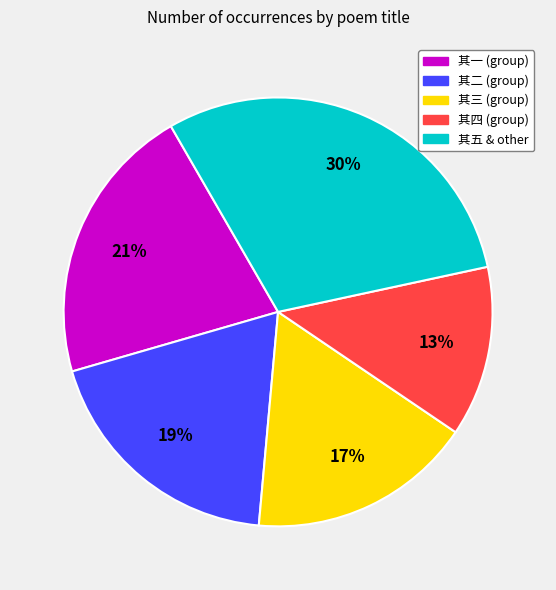

Which category has the biggest portion of the pie?

其五 & other